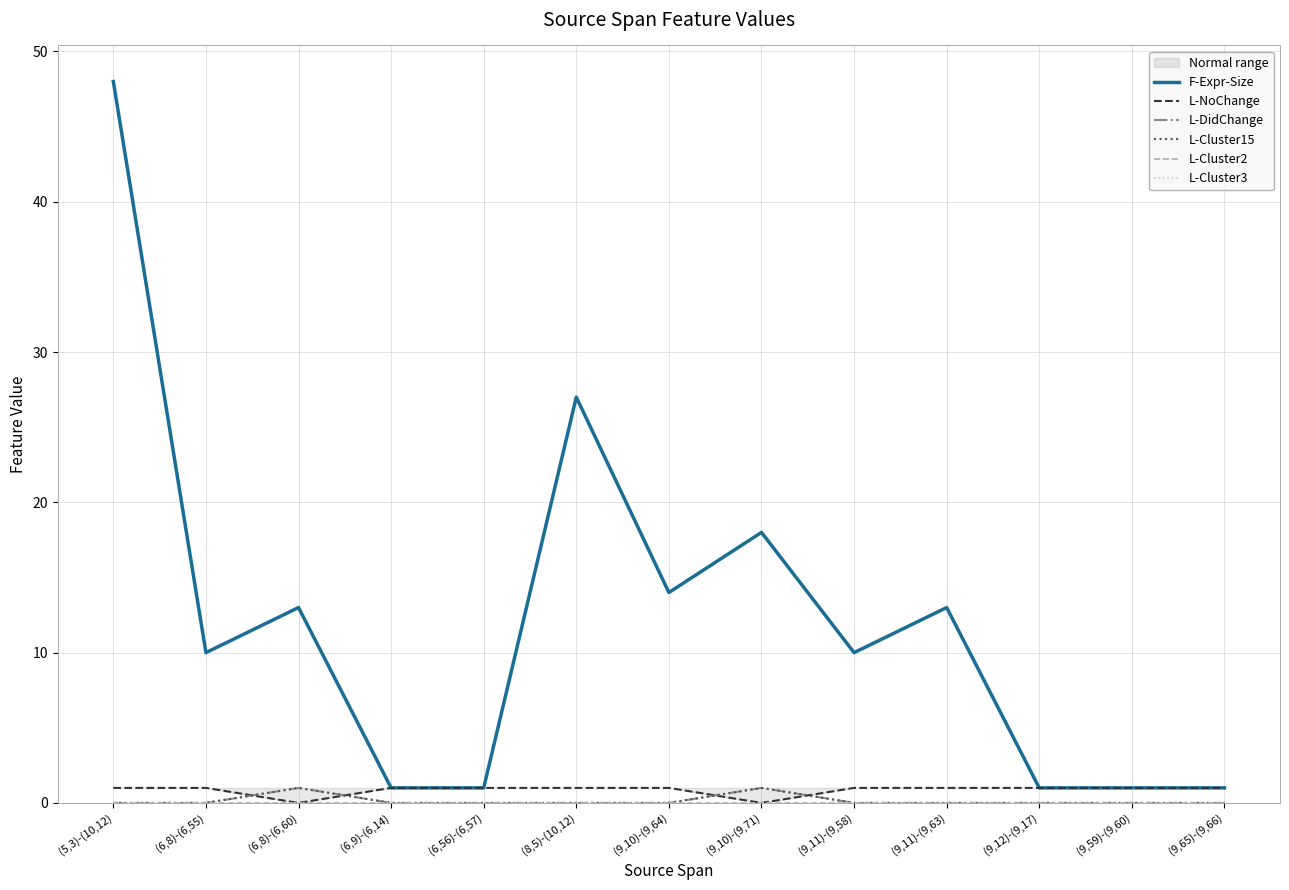

Where is the first local maximum for L-Cluster15?

(6,8)-(6,60)